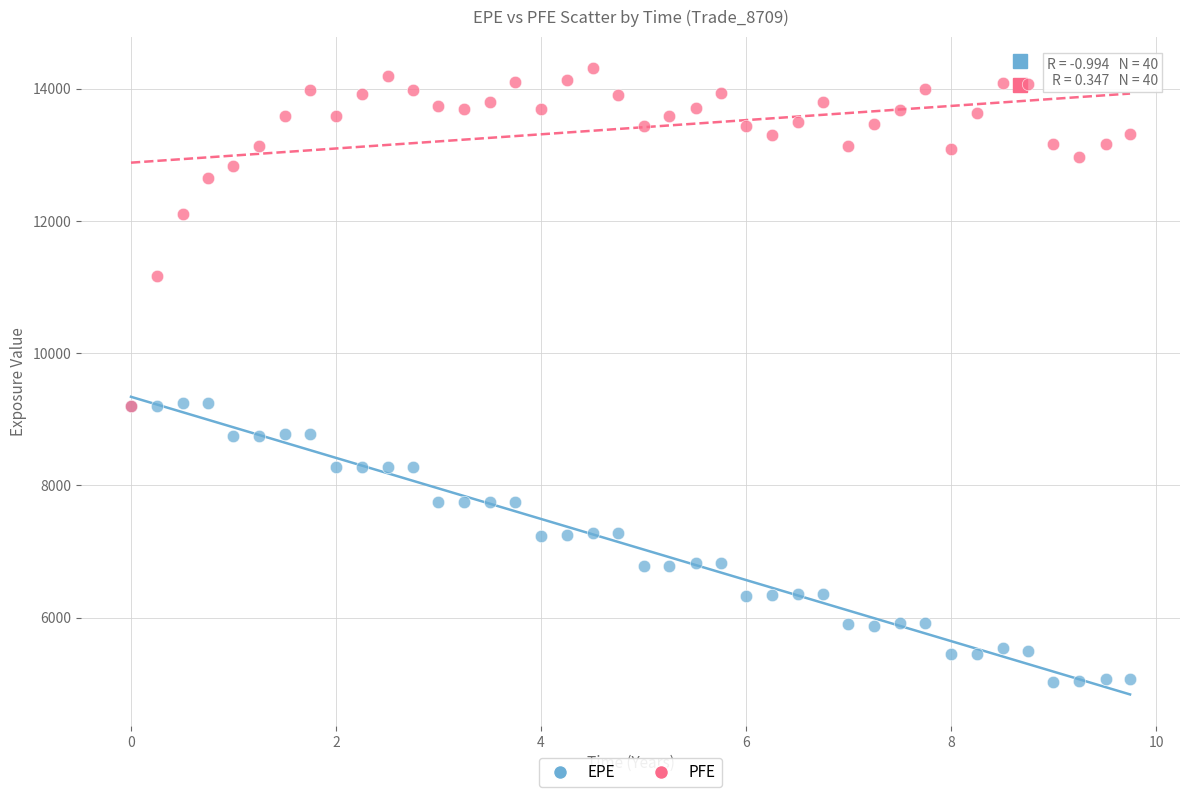

Which series reaches the maximum Y coordinate?

PFE